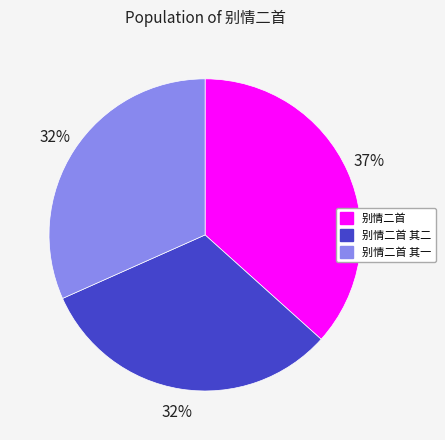

To the nearest percent, what is the difference between the largest and smallest slice percentages?

5%